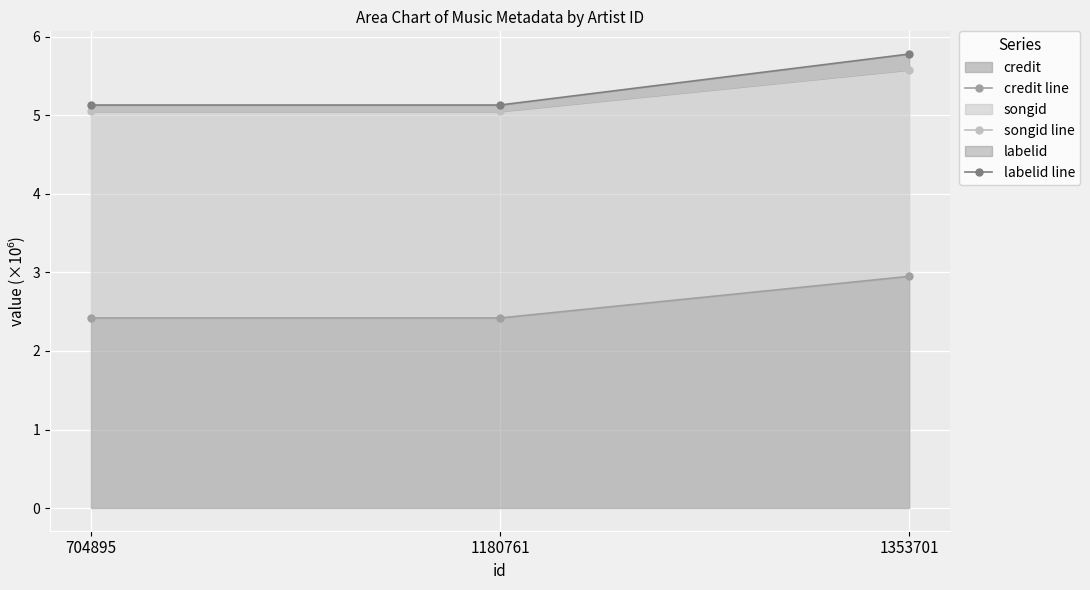

Count the number of data series in this chart.

3